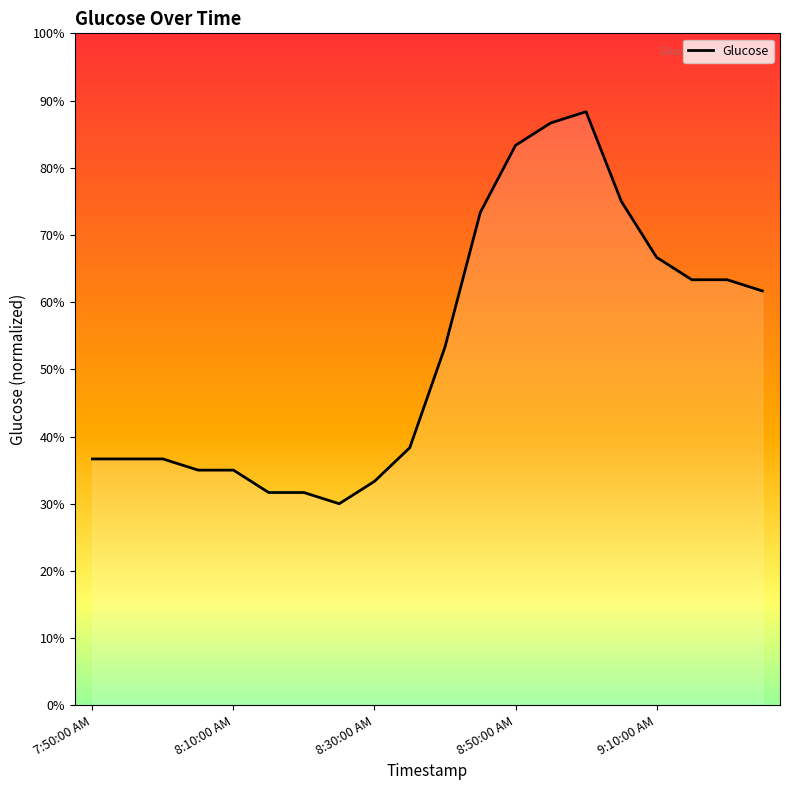

Does the chart display data point markers on the line(s)?

No